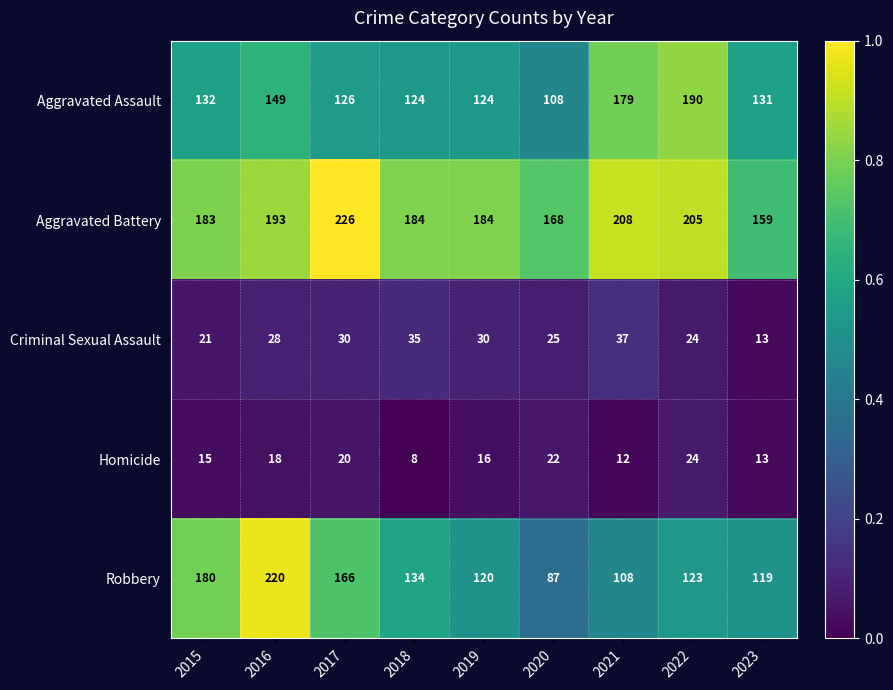

What is the sum of the Aggravated Assault values at 2023 and 2021?

310